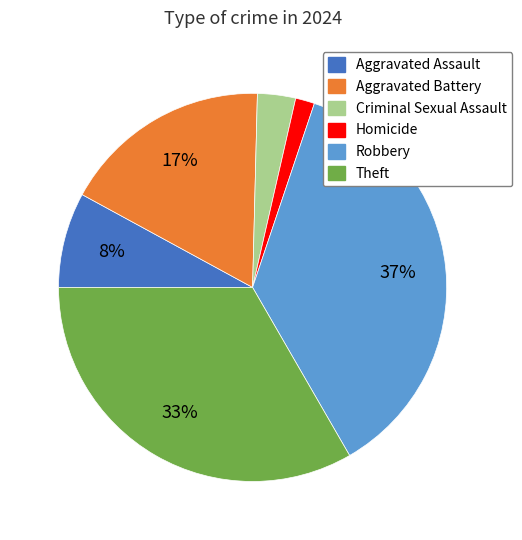

The Criminal Sexual Assault slice represents 3% of the pie. True or false?

True